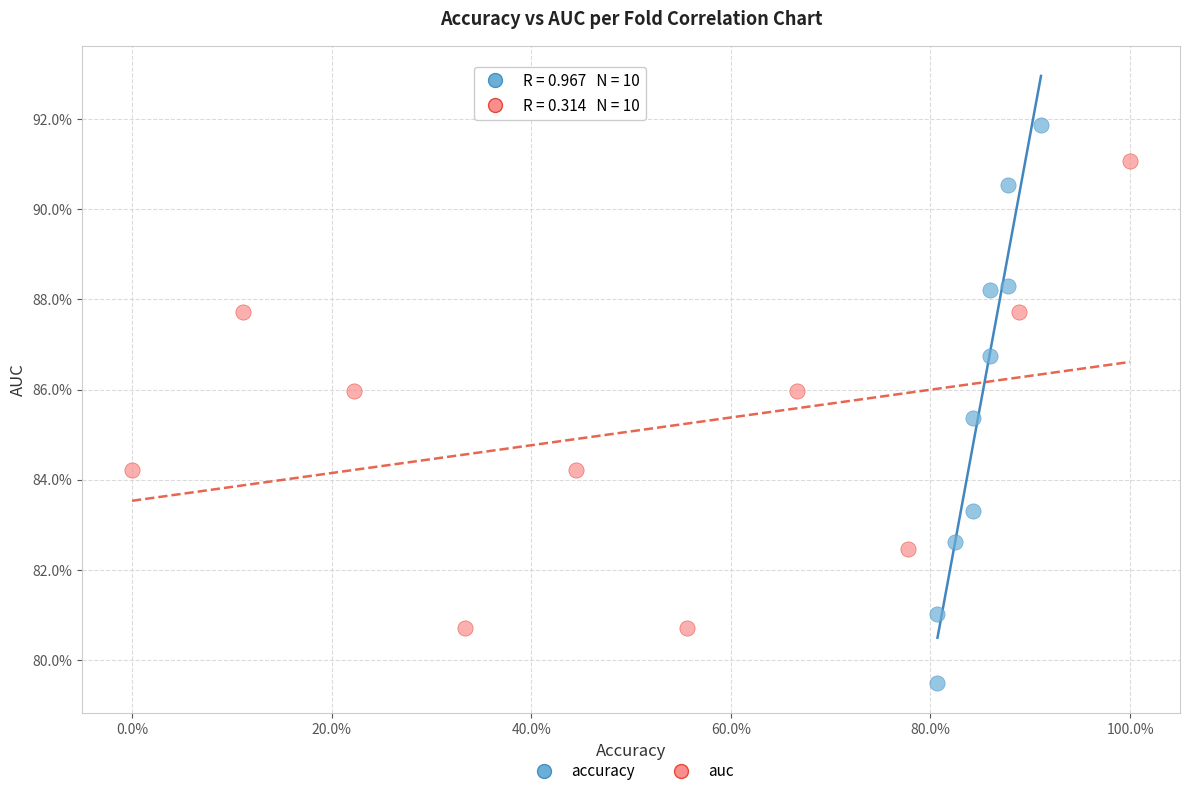

Which series has the largest Y range (max minus min)?

accuracy